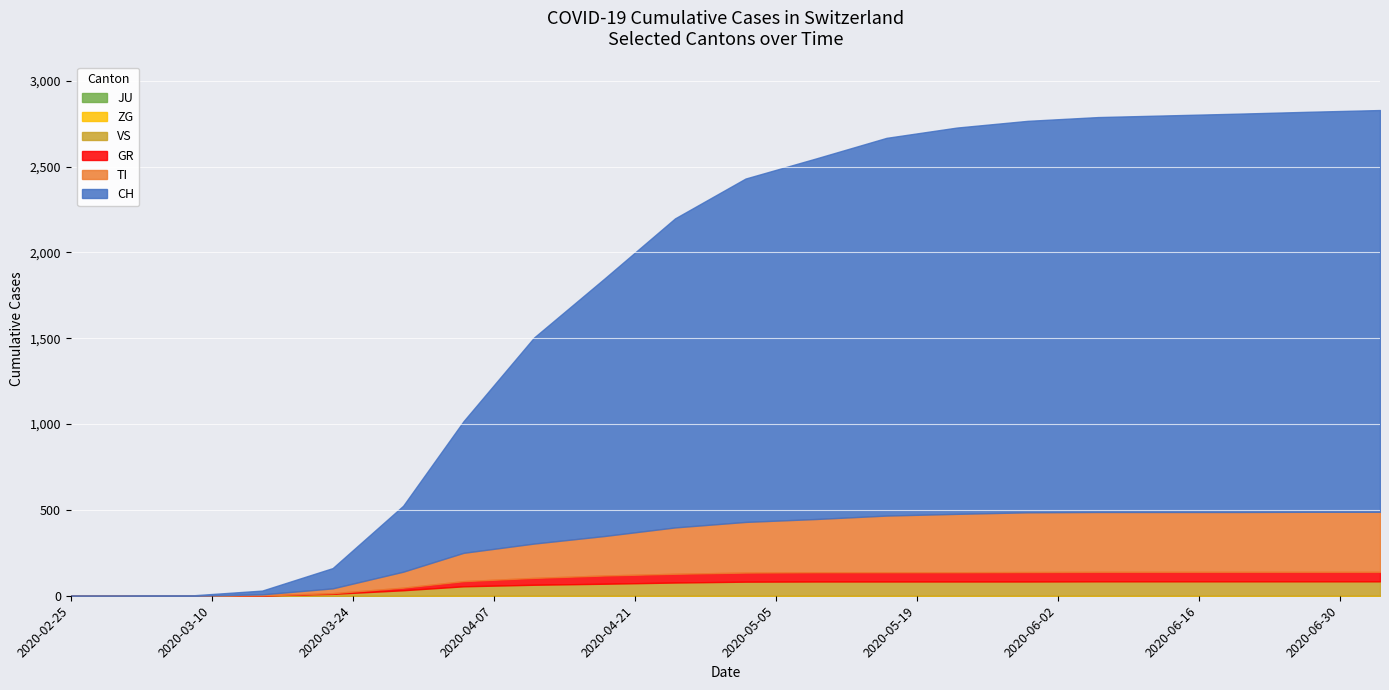

Is the value of CH at 2020-03-01 greater than the value of TI at 2020-06-21?

No